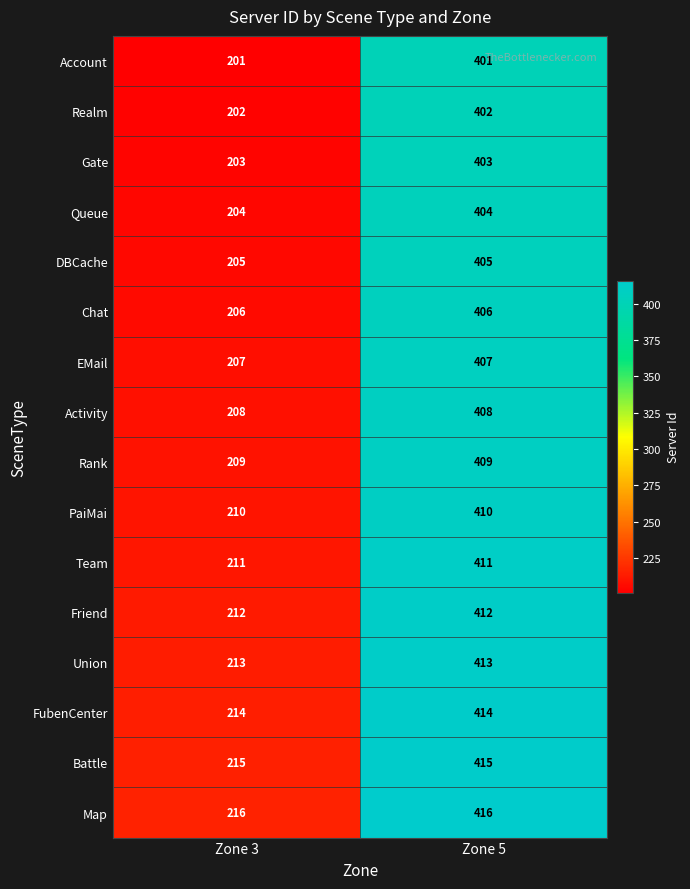

At Zone 5, list the series in order from smallest to largest.

Account, Realm, Gate, Queue, DBCache, Chat, EMail, Activity, Rank, PaiMai, Team, Friend, Union, FubenCenter, Battle, Map